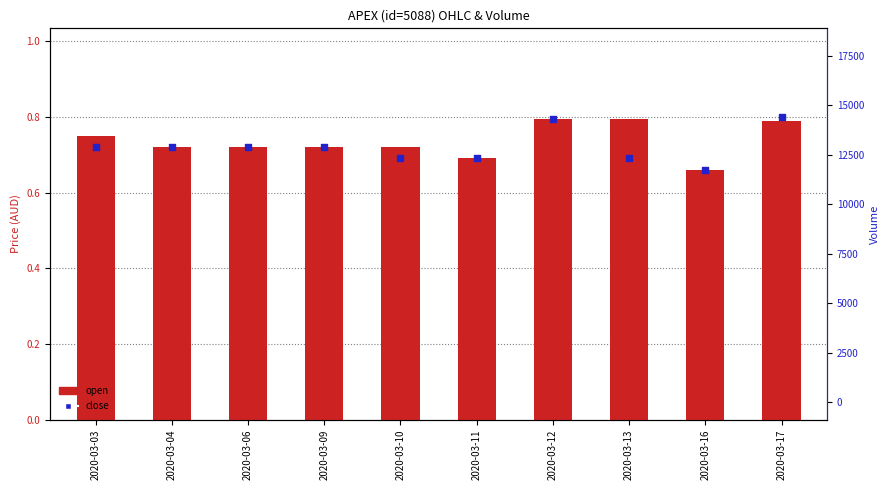

What are all the series names shown in the legend?

open, close